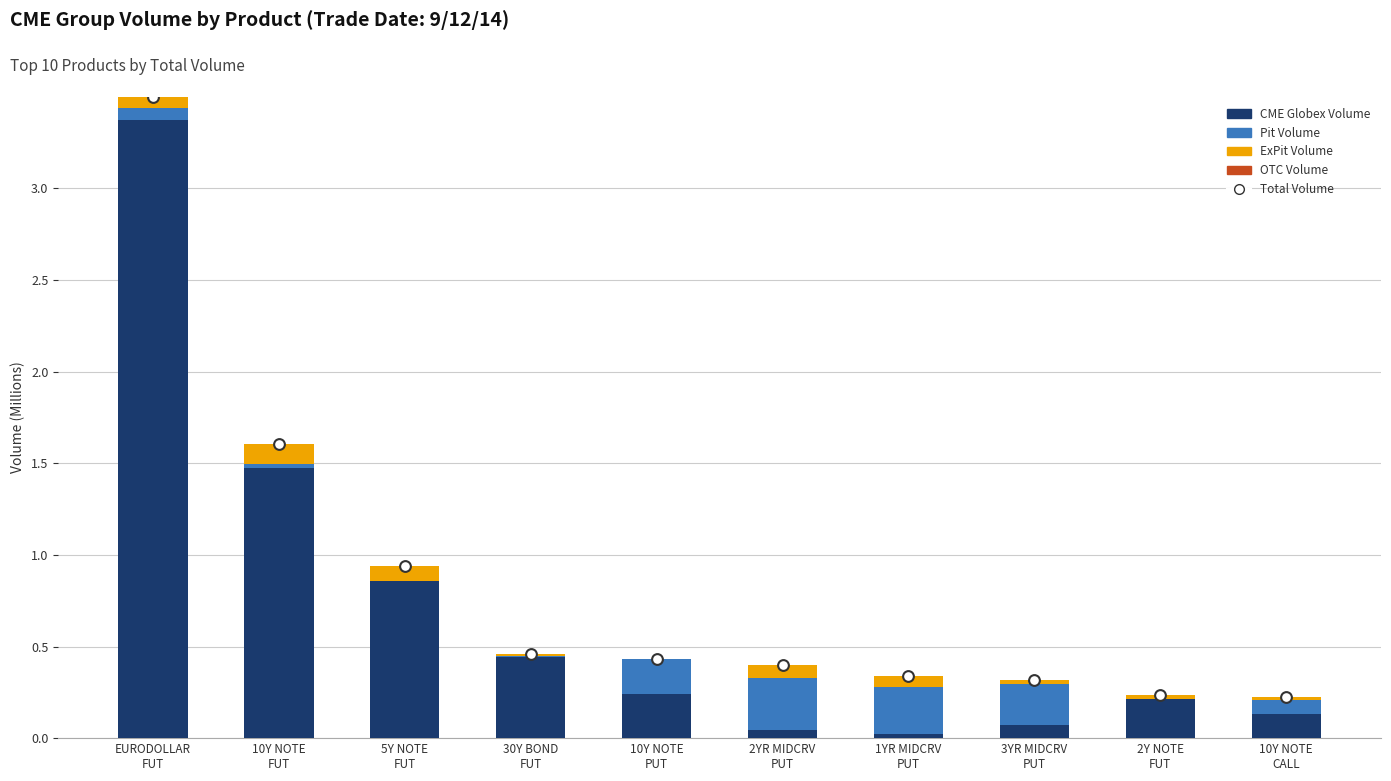

What are all the series names shown in the legend?

CME Globex Volume, Pit Volume, ExPit Volume, OTC Volume, Total Volume